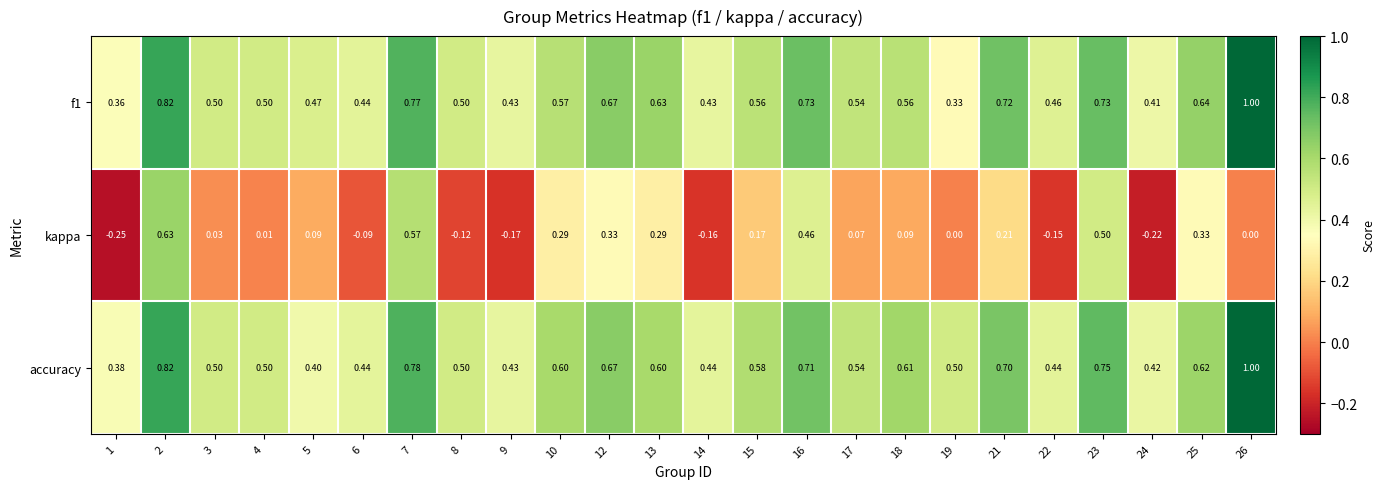

Which series has the widest spread of values?

kappa